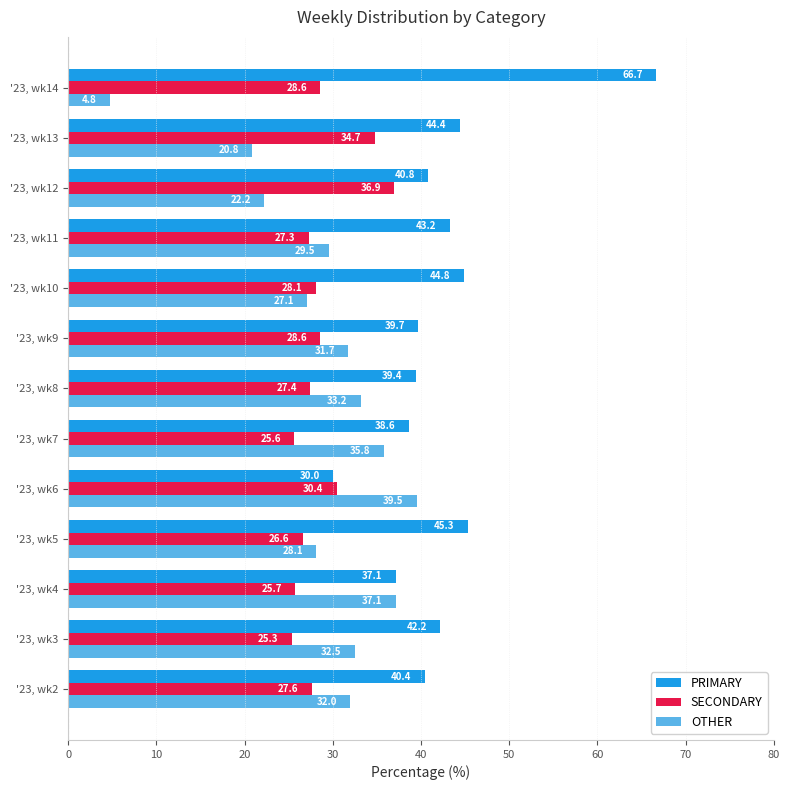

How many data points in OTHER are less than 31?

6